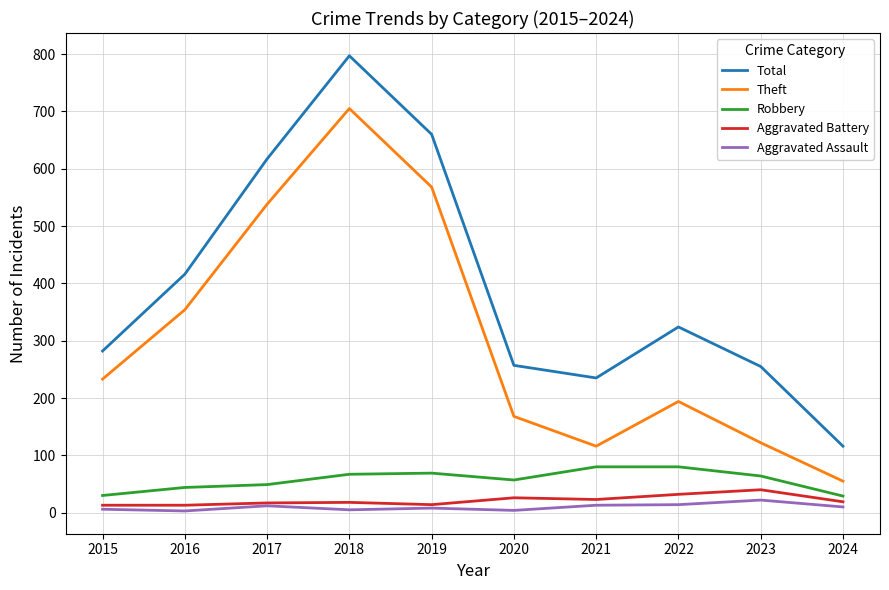

True or false: Aggravated Assault has a value of 13 at 2021.

True